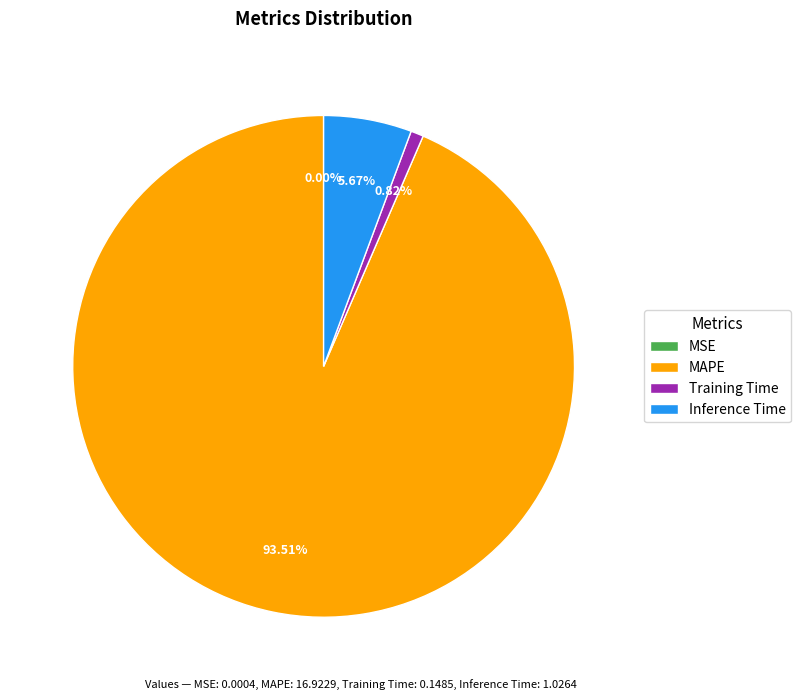

Which category has the biggest portion of the pie?

MAPE